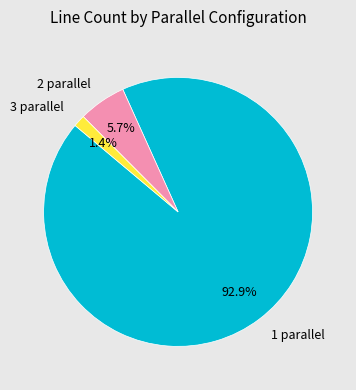

To the nearest percent, what percentage of the pie is 3 parallel?

1%